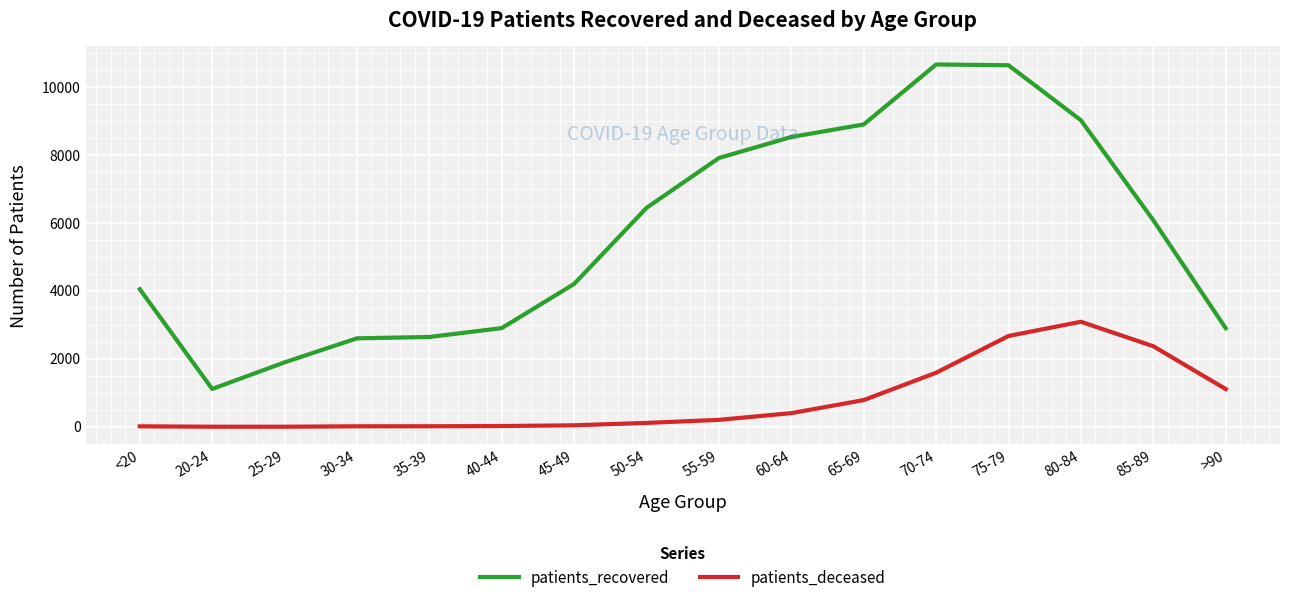

At which category is the sum across all series the highest?

75-79